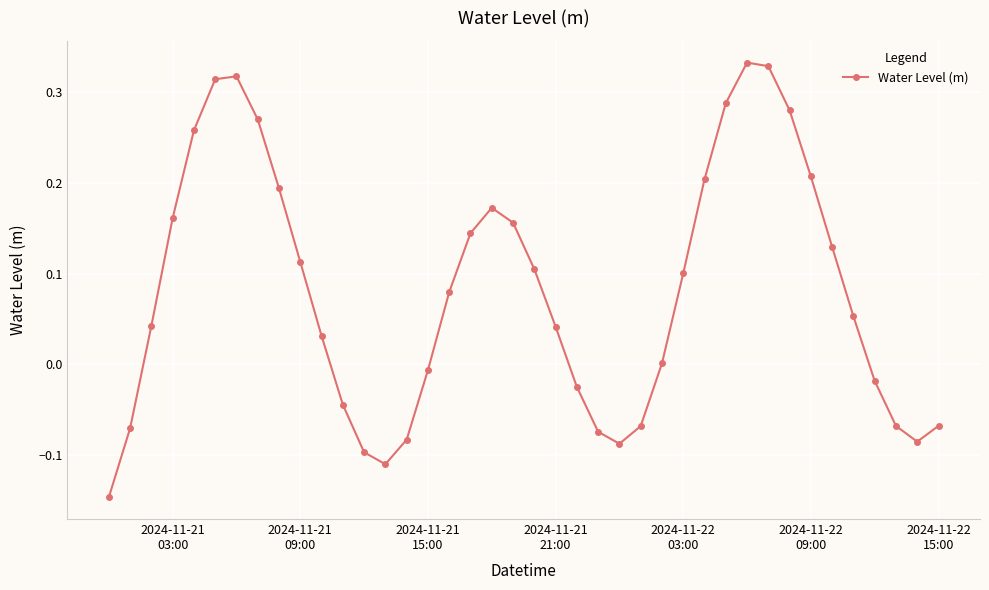

How many categories are shown in the chart?

40